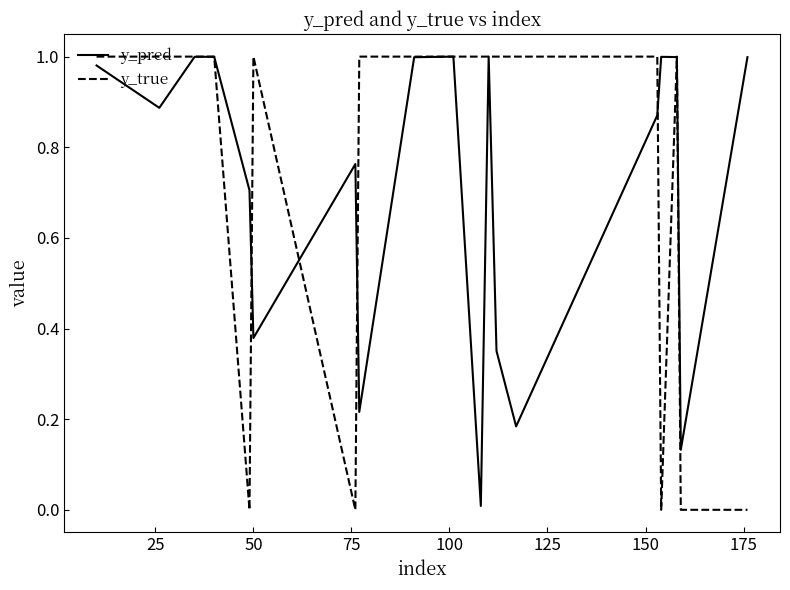

Which series has the widest spread of values?

y_true